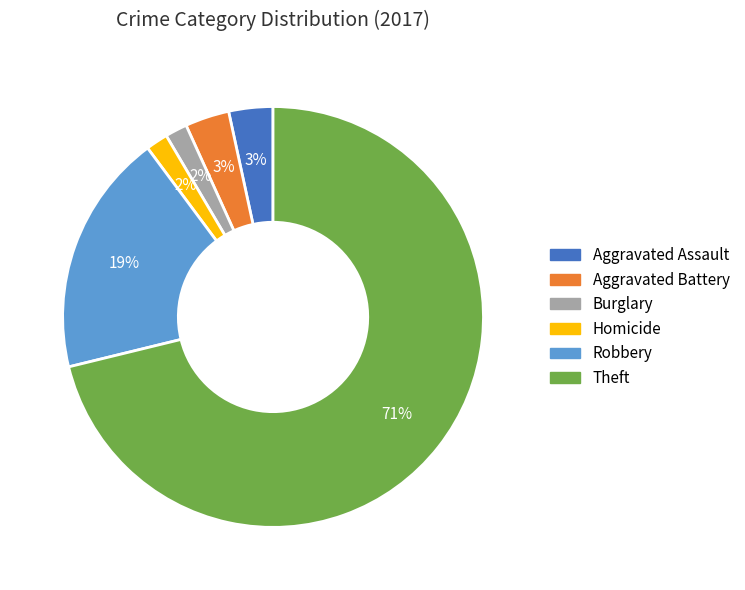

To the nearest percent, what is the difference between the largest and smallest slice percentages?

69%